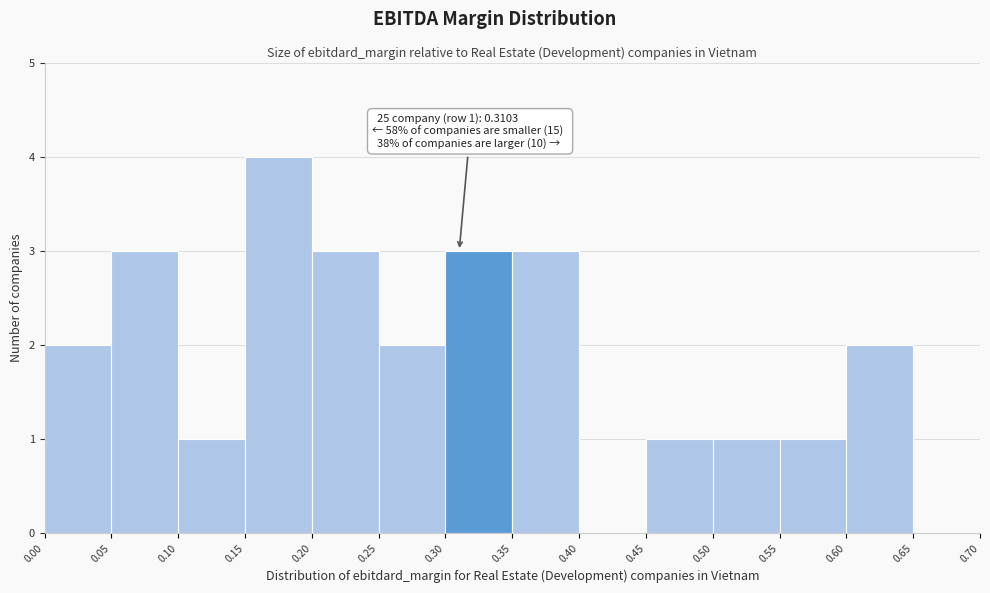

Over which range of the x-axis is the bar tallest?

0.15 to 0.20